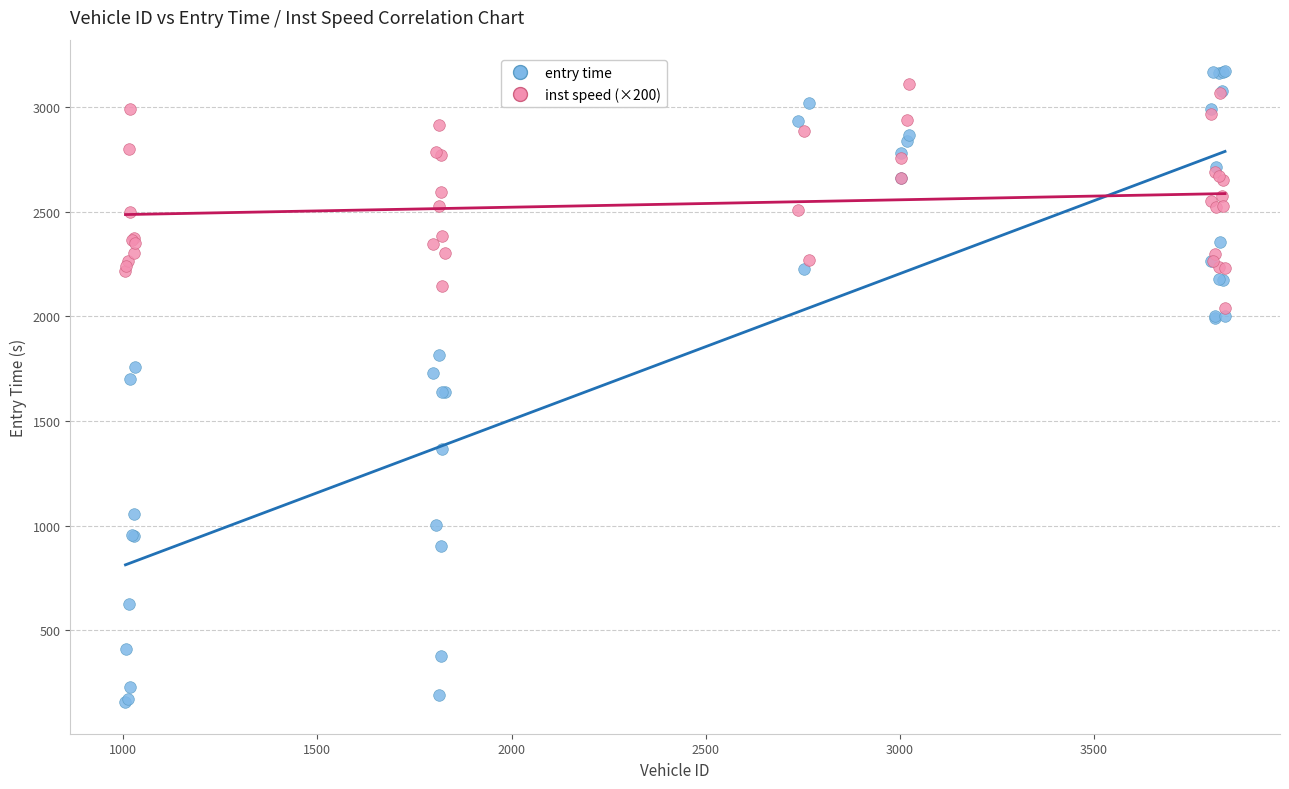

Which series has the largest Y range (max minus min)?

entry time